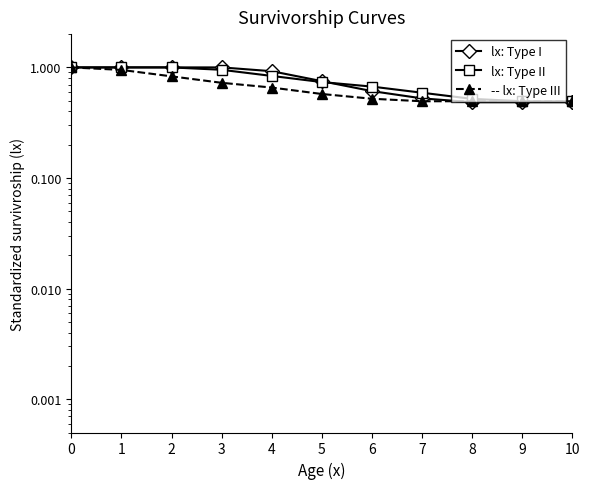

Which series has the largest total across all categories?

lx: Type II